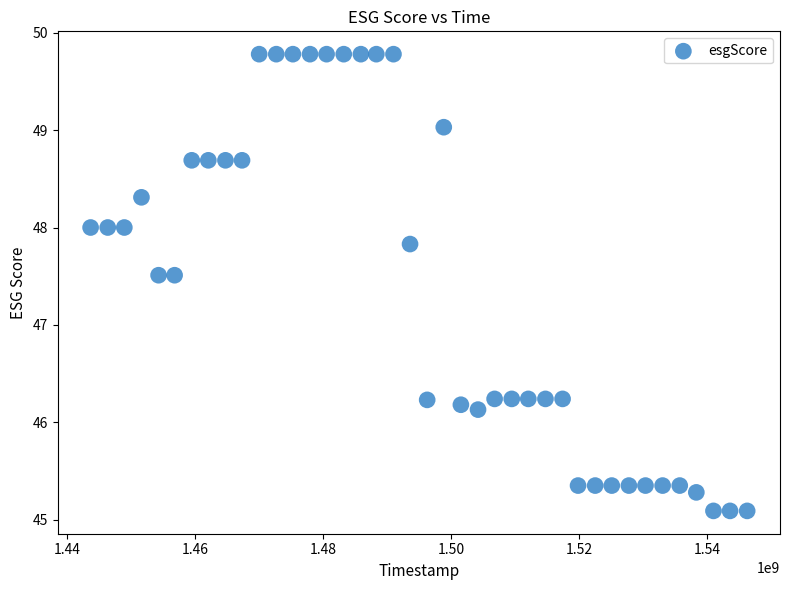

What is the range of X values (max minus min)?

102643200.0